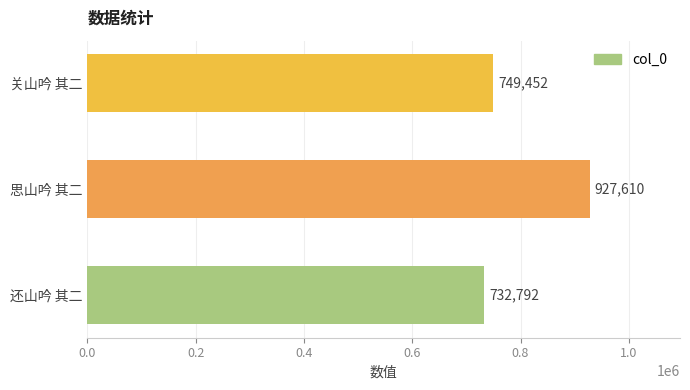

How many bars are there in total?

3